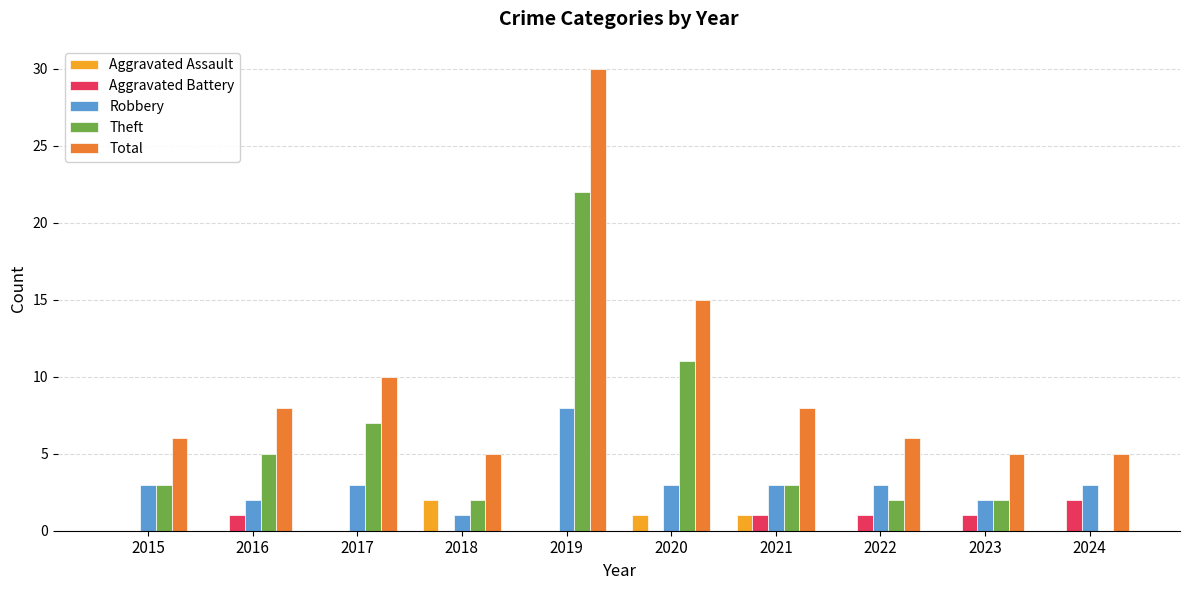

How many groups of bars are there?

10